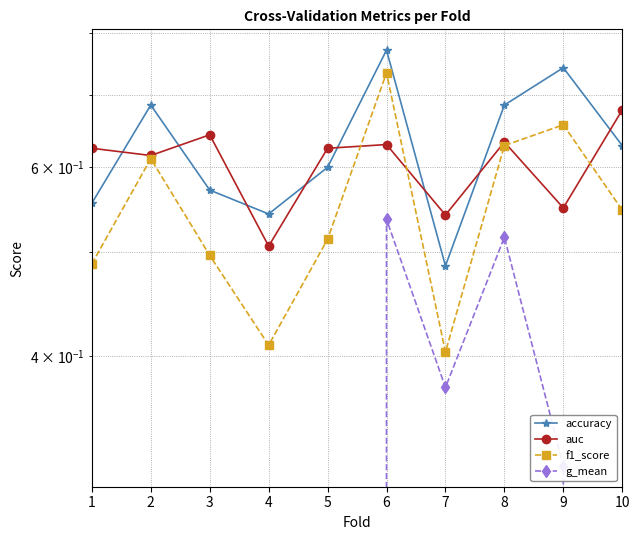

Is this an area chart (filled region under the line)?

No